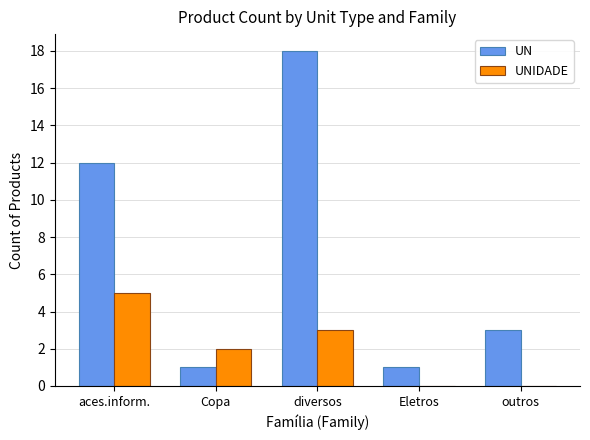

What is the sum of the UN values at outros and Eletros?

4